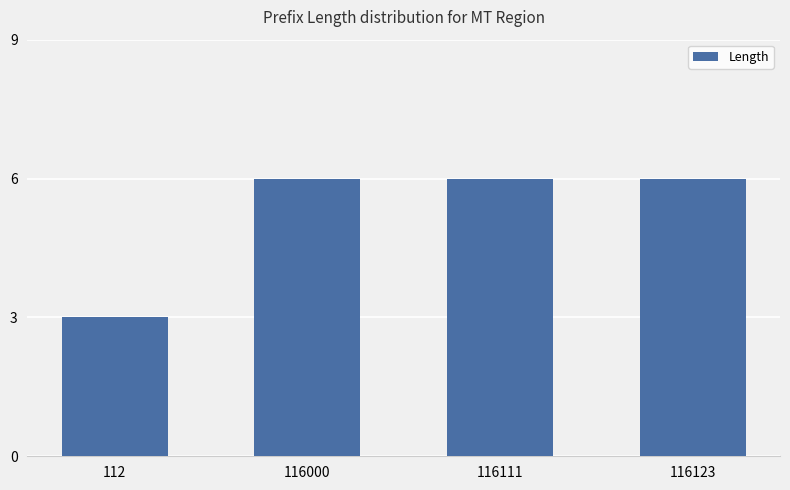

Approximately how many times larger is the value at 116000 compared to 112?

2.0